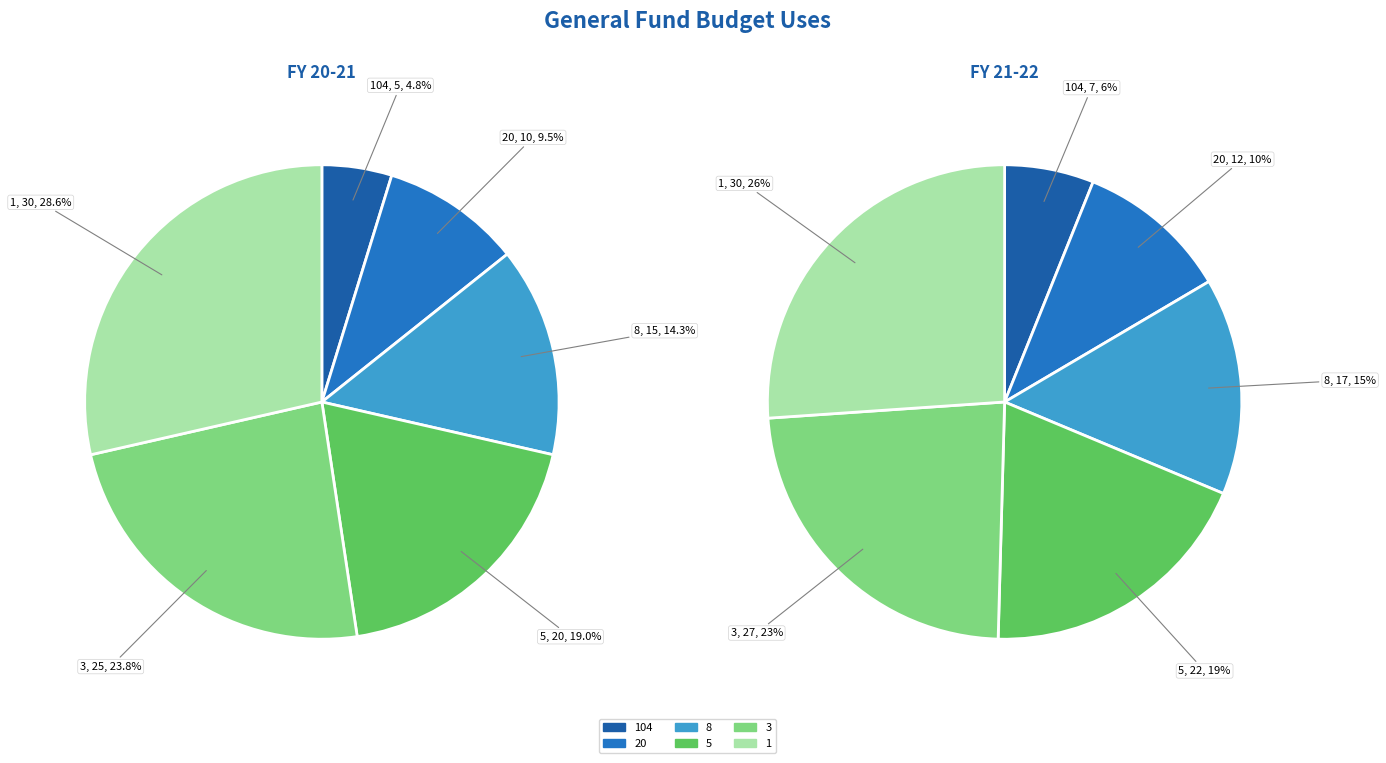

What is the smallest slice in the pie chart?

104